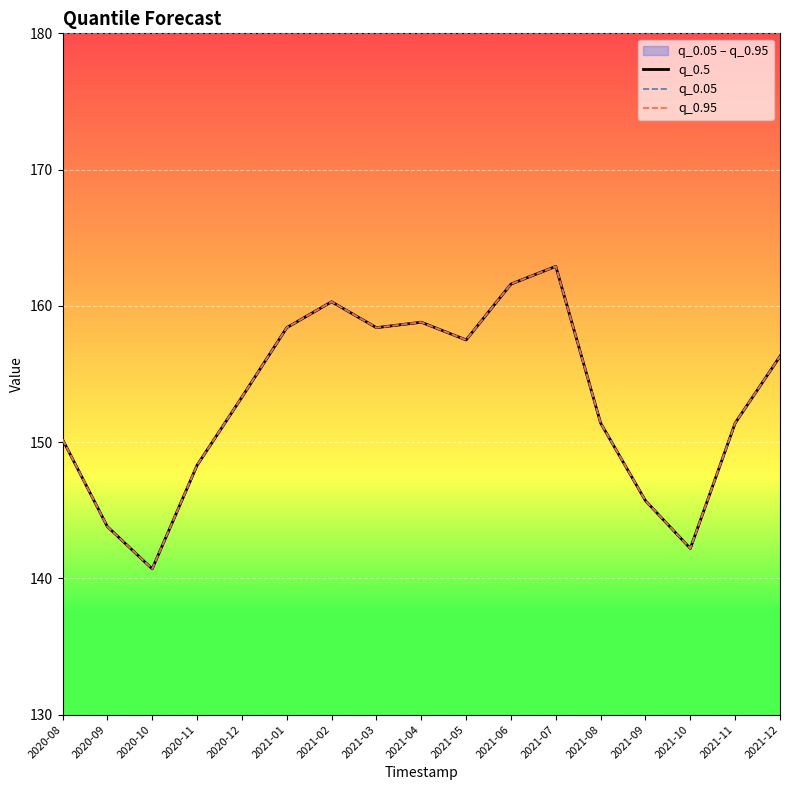

At which category is the sum across all series the highest?

2021-07